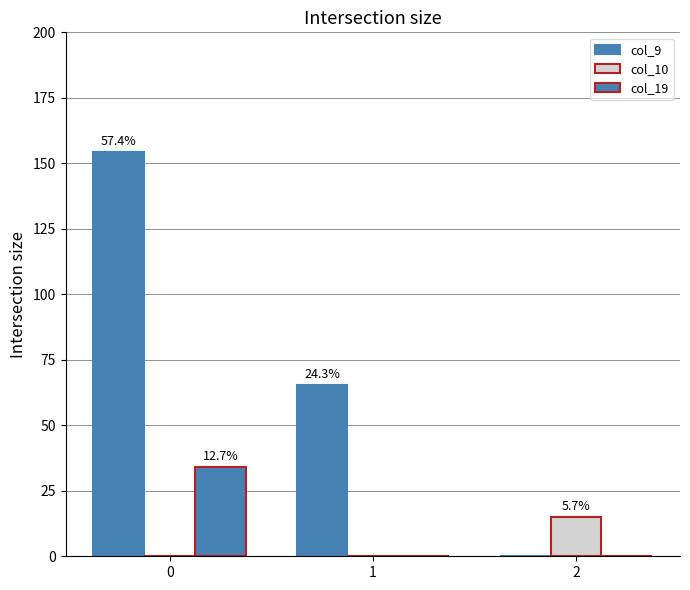

Between 0 and 2, which series saw the biggest shift?

col_9